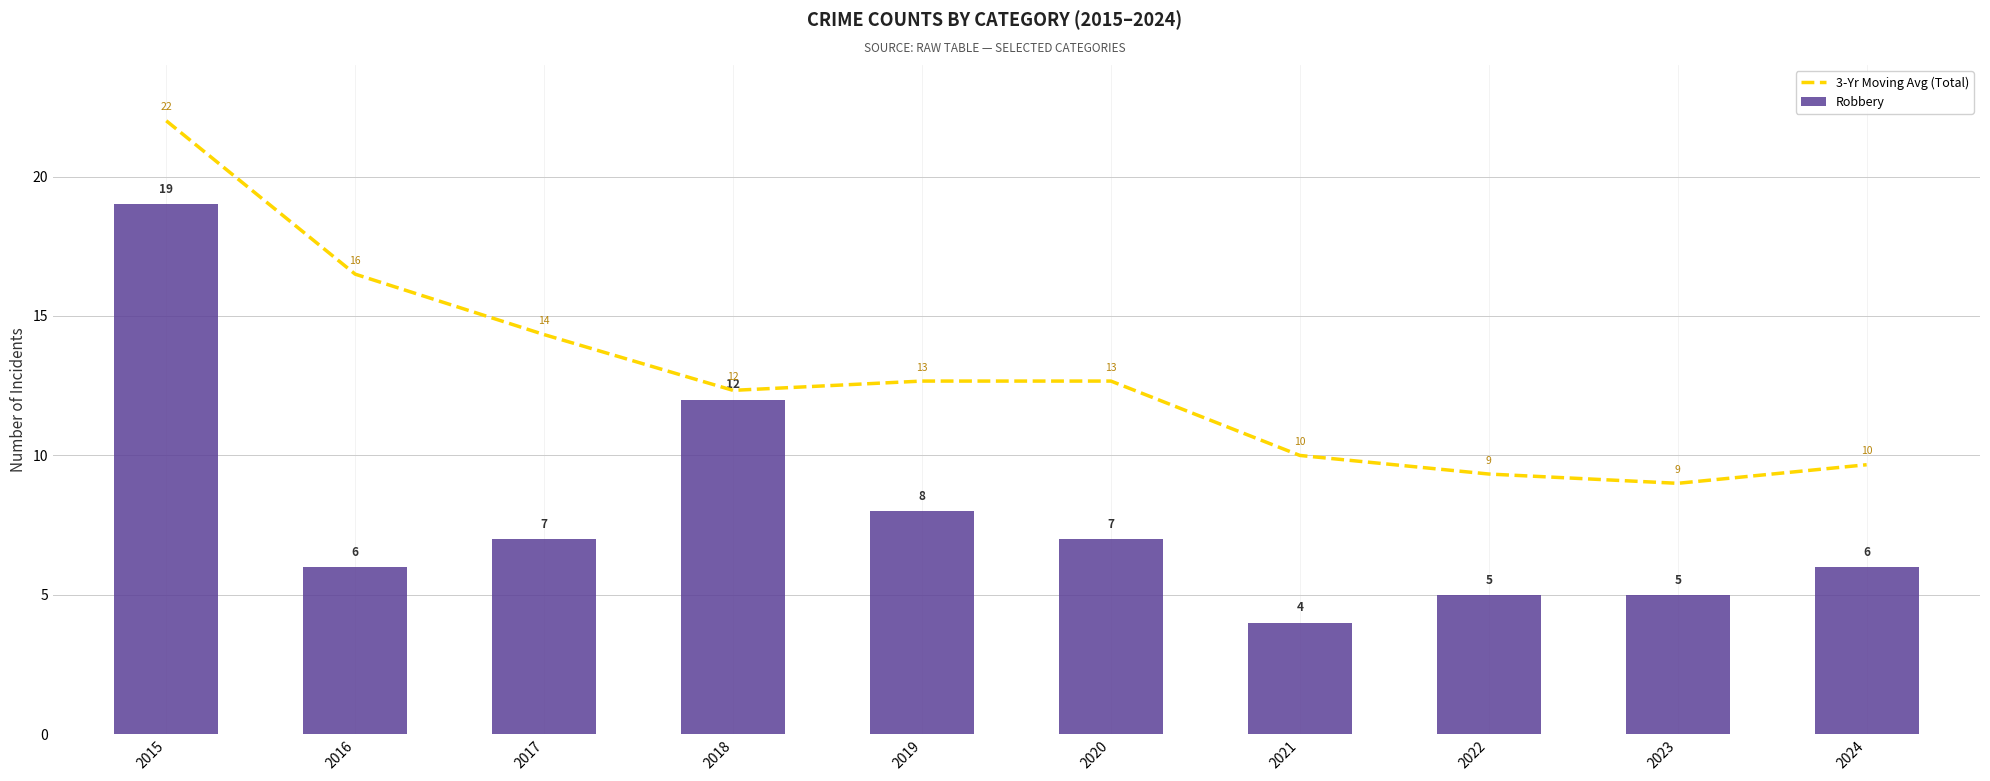

Is it true that 3-Yr Moving Avg (Total) equals 4.2 at 2019?

False